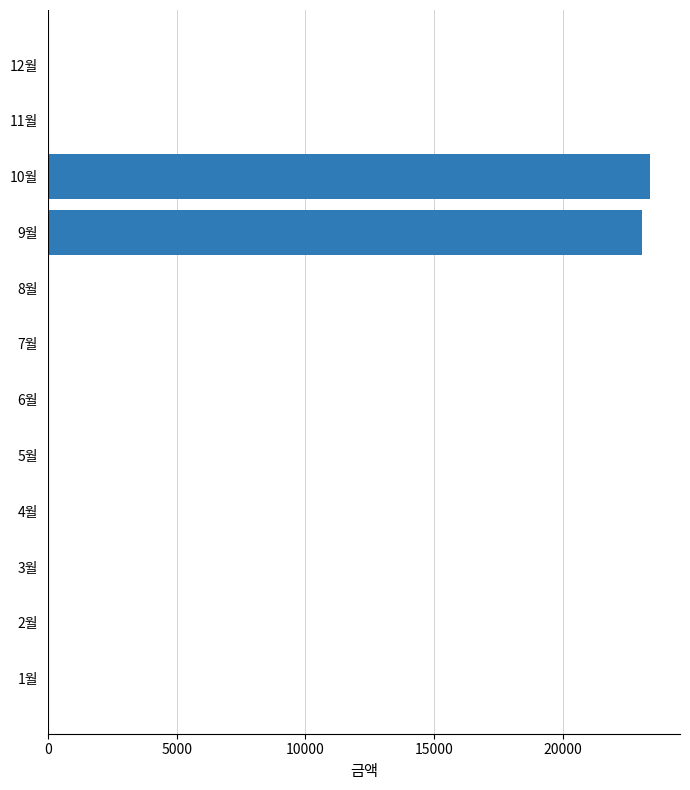

The value at 4월 is 0. True or false?

True